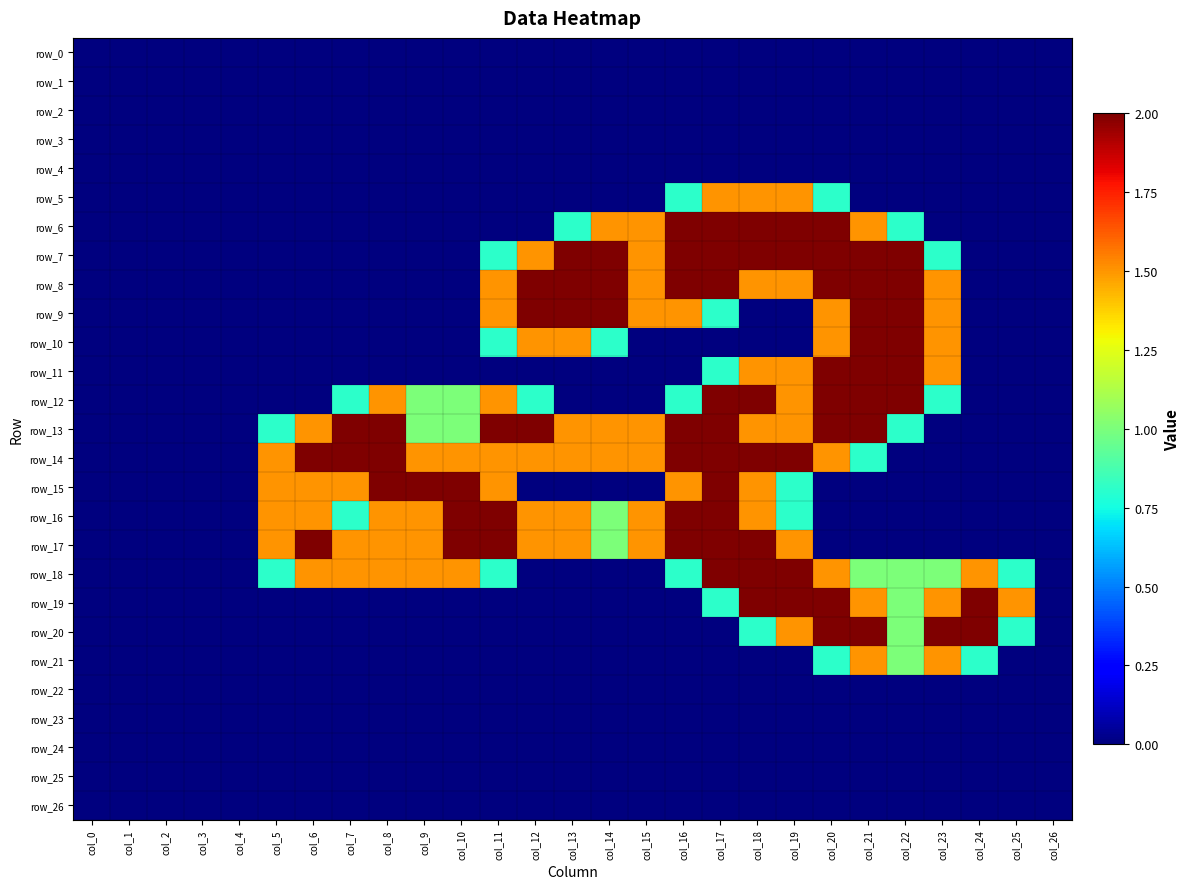

The row_6 series shows 2.0 at col_14. True or false?

False